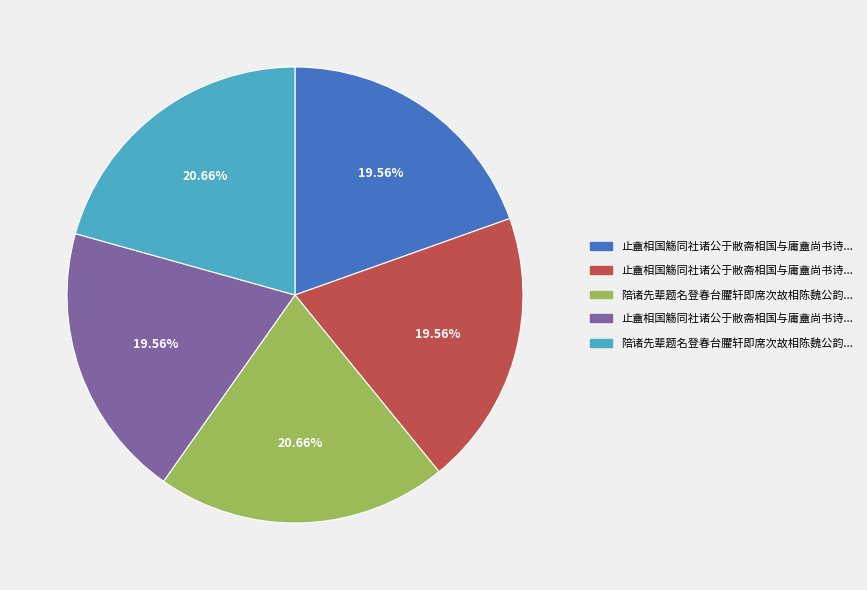

Is there any slice that represents more than half of the pie?

No